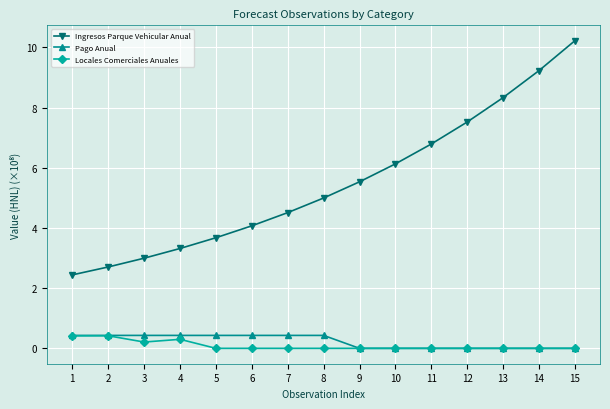

What is the sum of the Ingresos Parque Vehicular Anual values at 15 and 6?

14.3